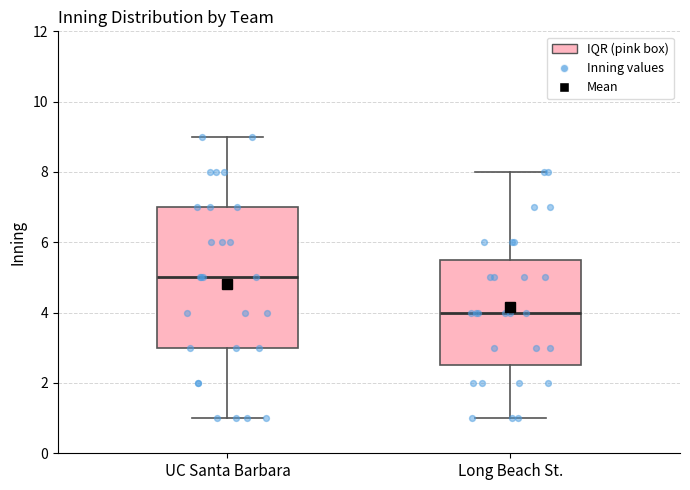

Where does the upper whisker of the box for UC Santa Barbara end on the y-axis? The values are not printed on the chart, so give them approximately, as read against the axis.

9.0